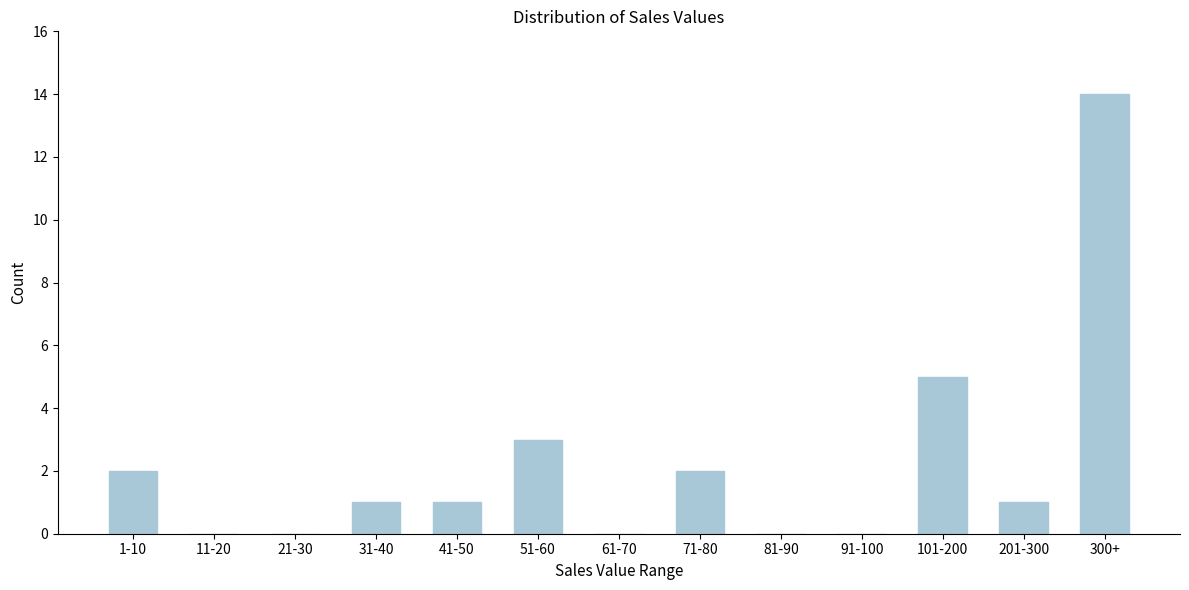

Reading left to right, what are all the values shown in this chart?

1-10=2	11-20=0	21-30=0	31-40=1	41-50=1	51-60=3	61-70=0	71-80=2	81-90=0	91-100=0	101-200=5	201-300=1	300+=14